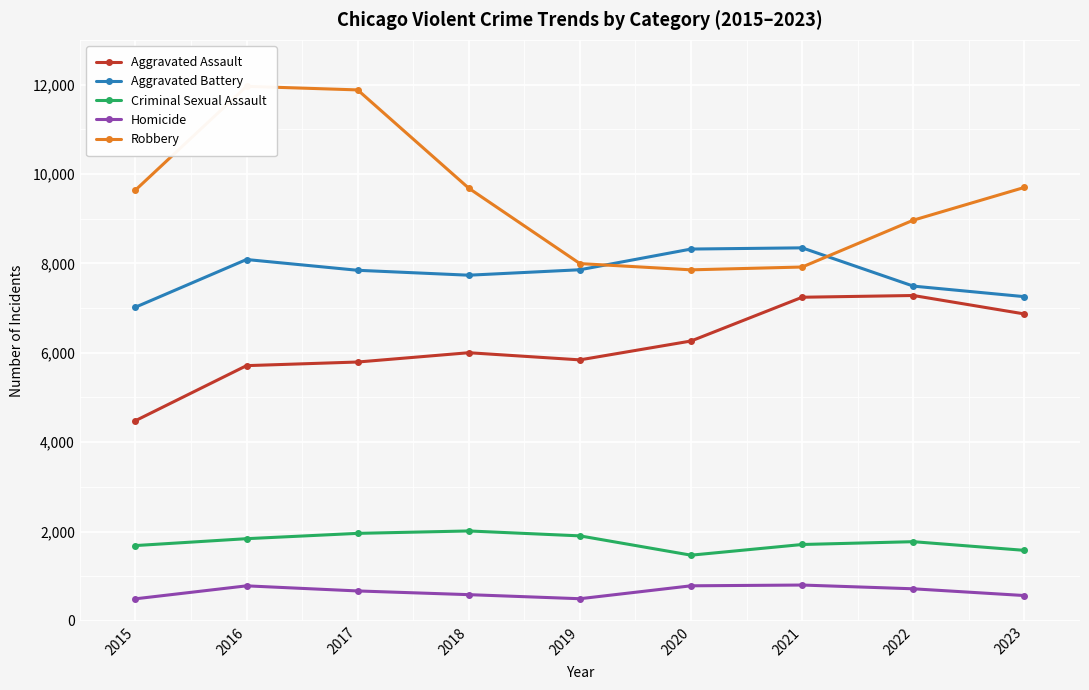

True or false: Aggravated Battery and Criminal Sexual Assault intersect in this chart.

False